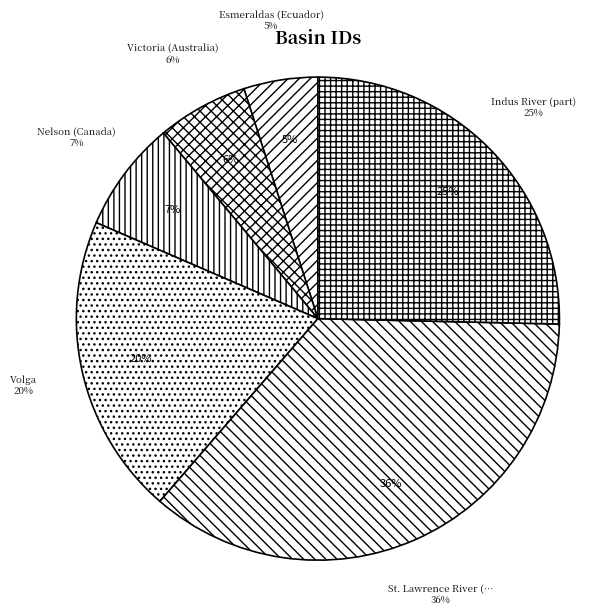

Does Volga represent more than half of the total?

No